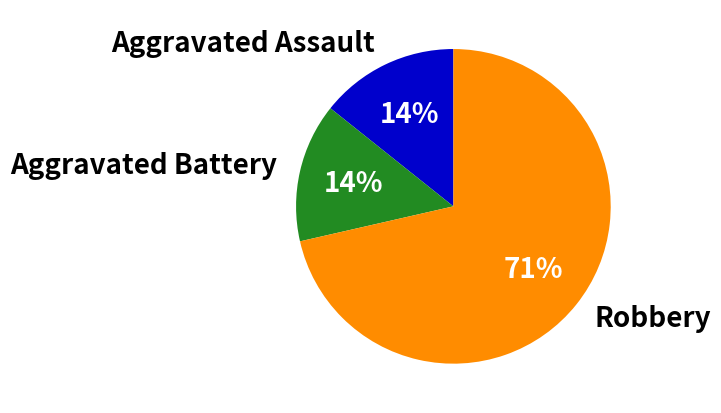

Between Aggravated Battery and Robbery, which is larger?

Robbery